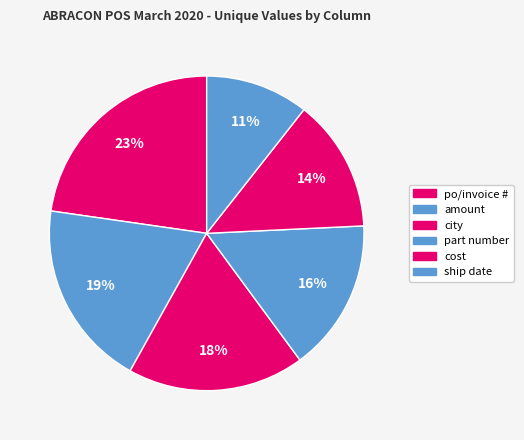

How many slices are in this pie chart?

6